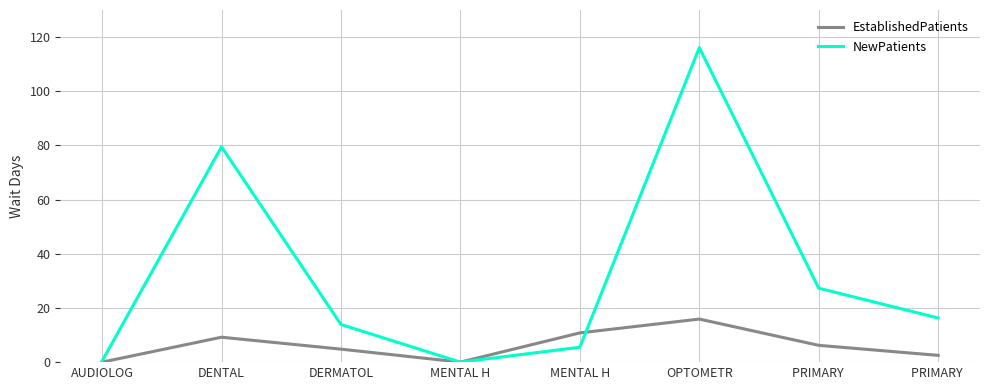

What is the label of the 4th point from the left?

MENTAL H